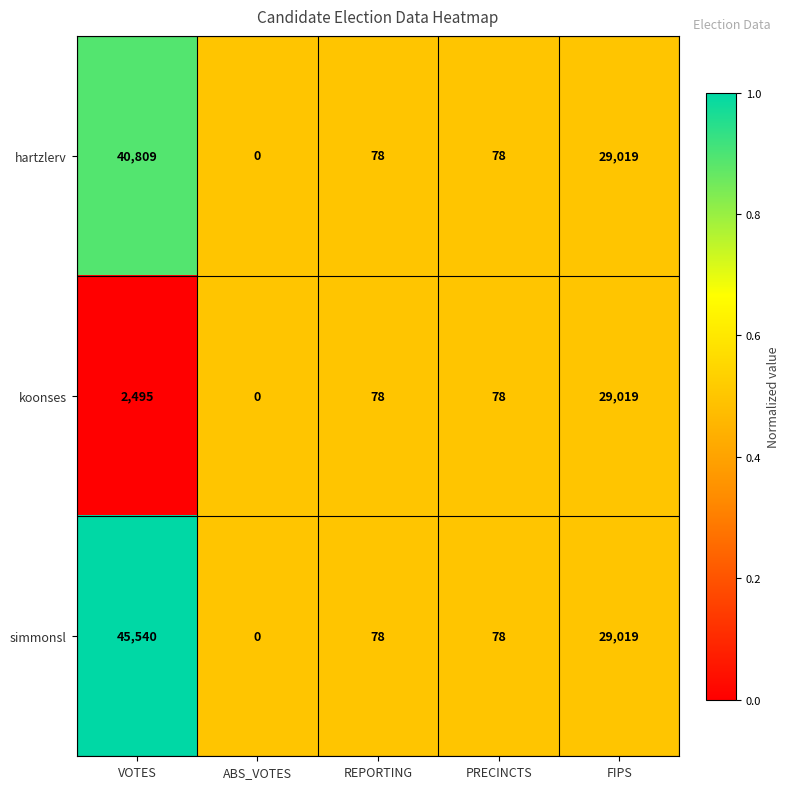

What is the difference between the highest and lowest values at VOTES?

43045